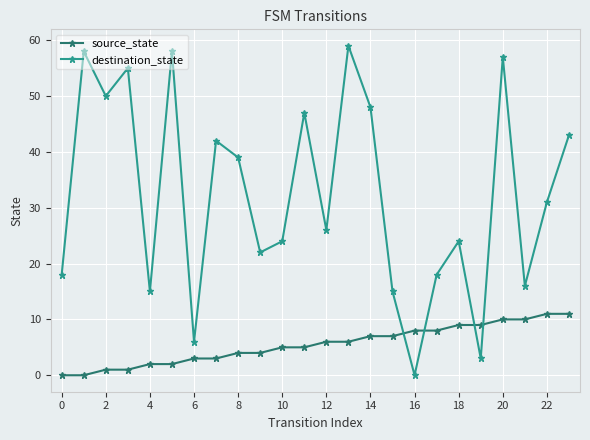

What is the value of the source_state point at the 13th from the left?

6